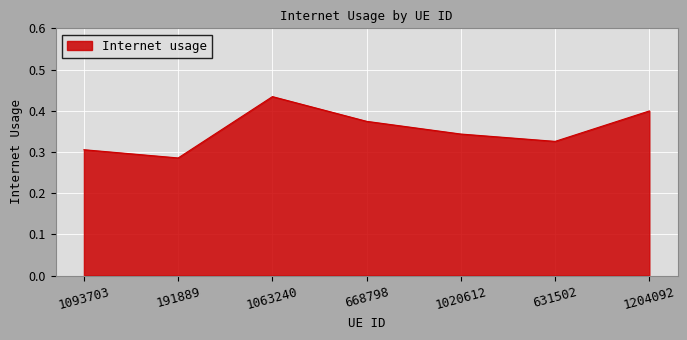

At which category does the chart reach its minimum across all series?

191889